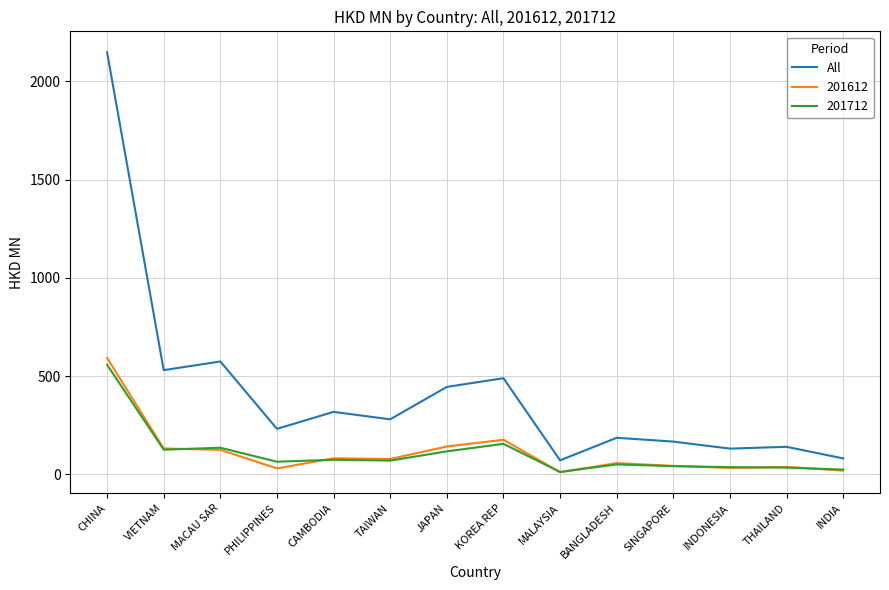

Which series has the largest range (max minus min)?

All